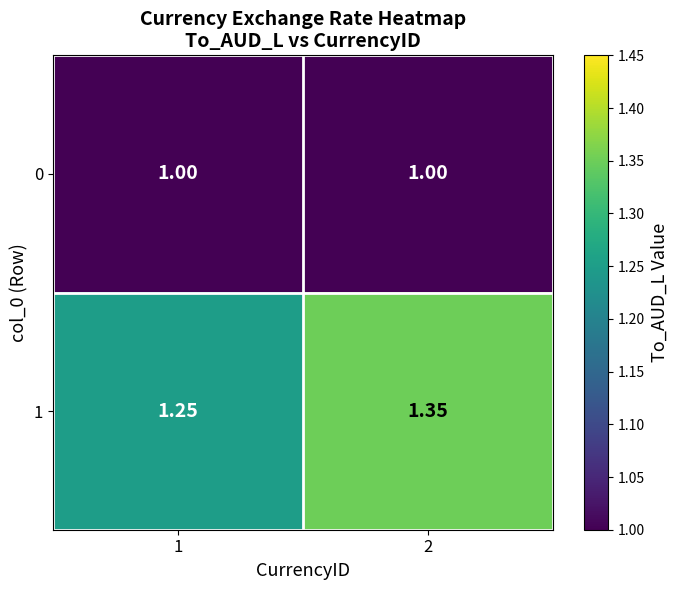

Is the value of 0 at 1 greater than the value of 1 at 1?

No